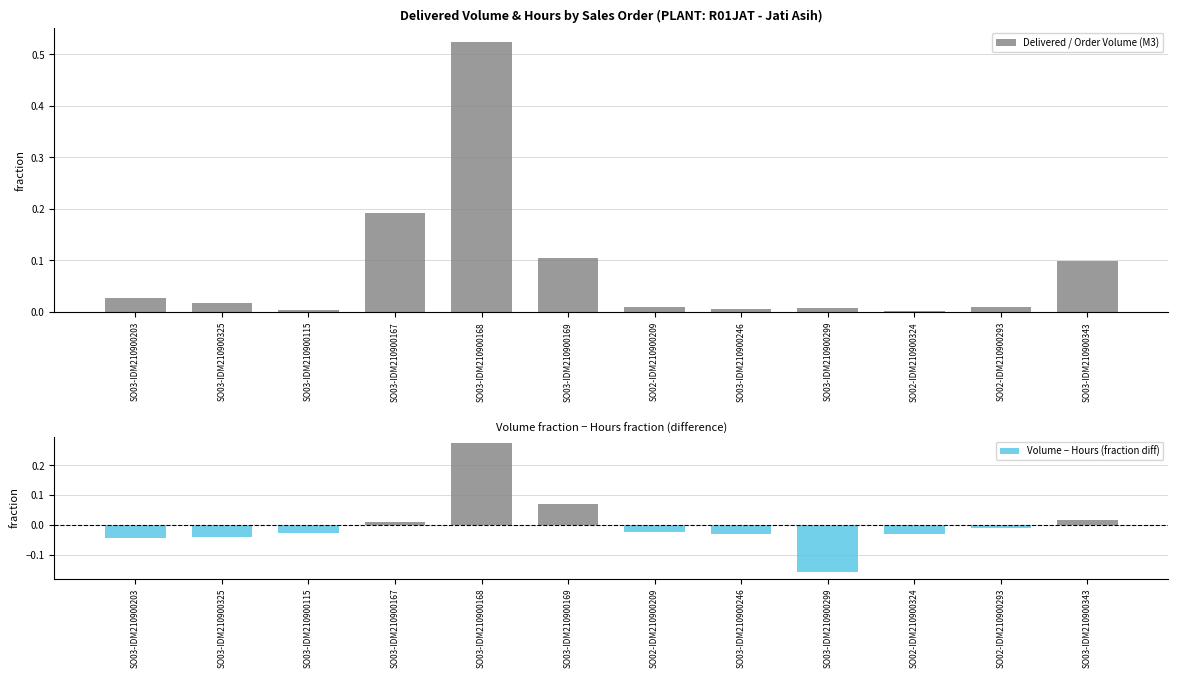

Are the bars horizontal?

No